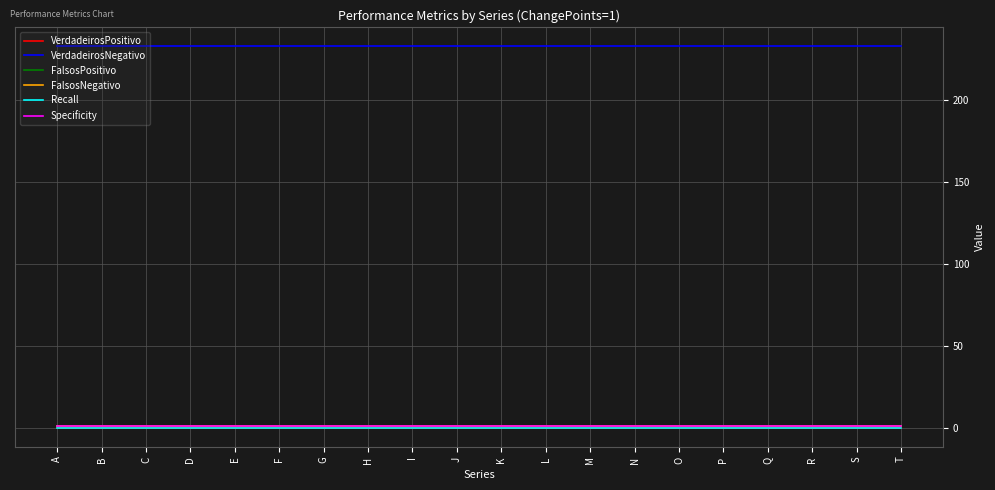

What is the lowest value of the FalsosNegativo series?

1.0